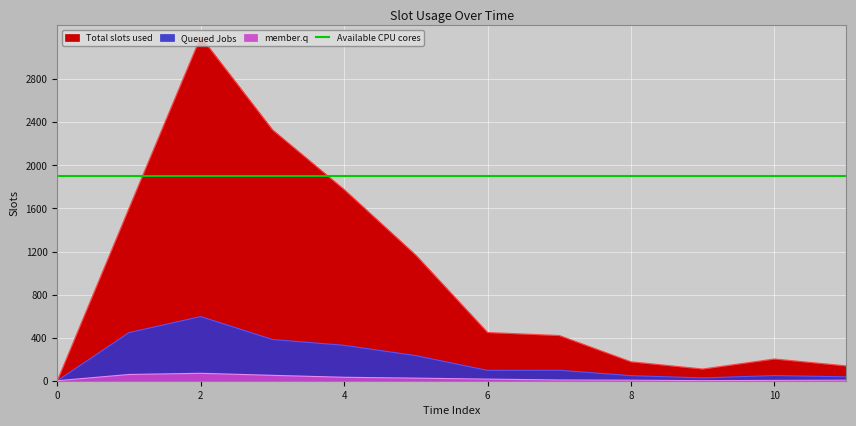

At which category is the sum across all series the highest?

2